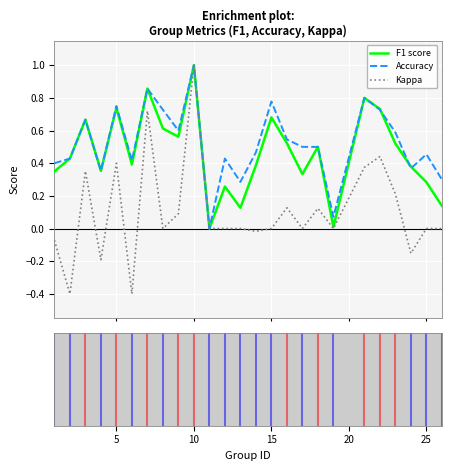

Does the chart have visible grid lines?

Yes